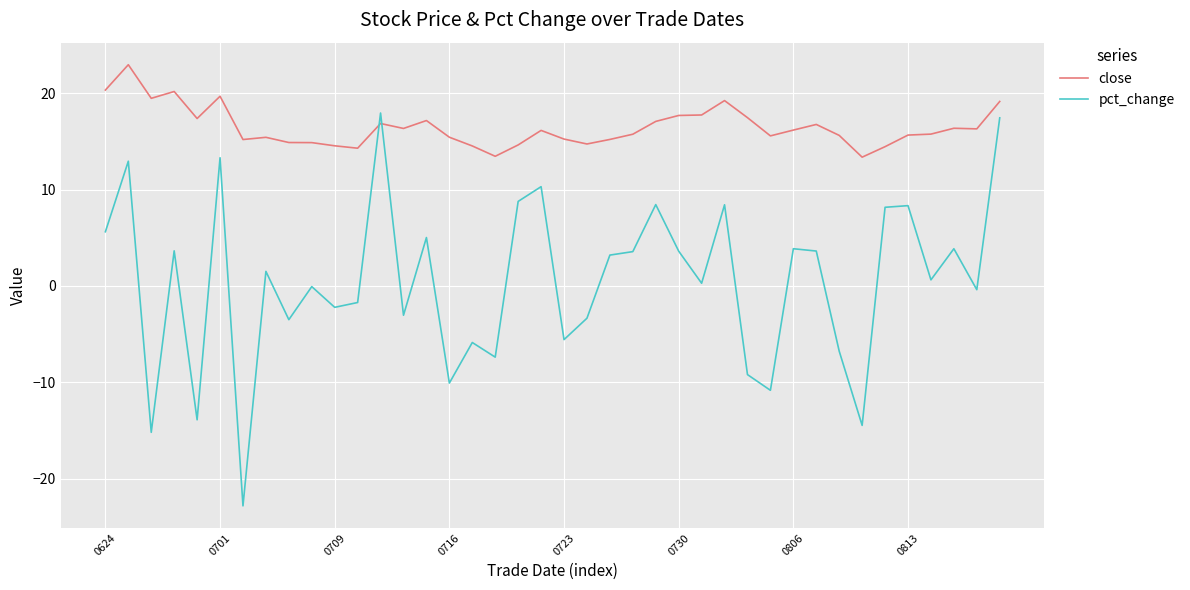

Which series has the widest spread of values?

pct_change